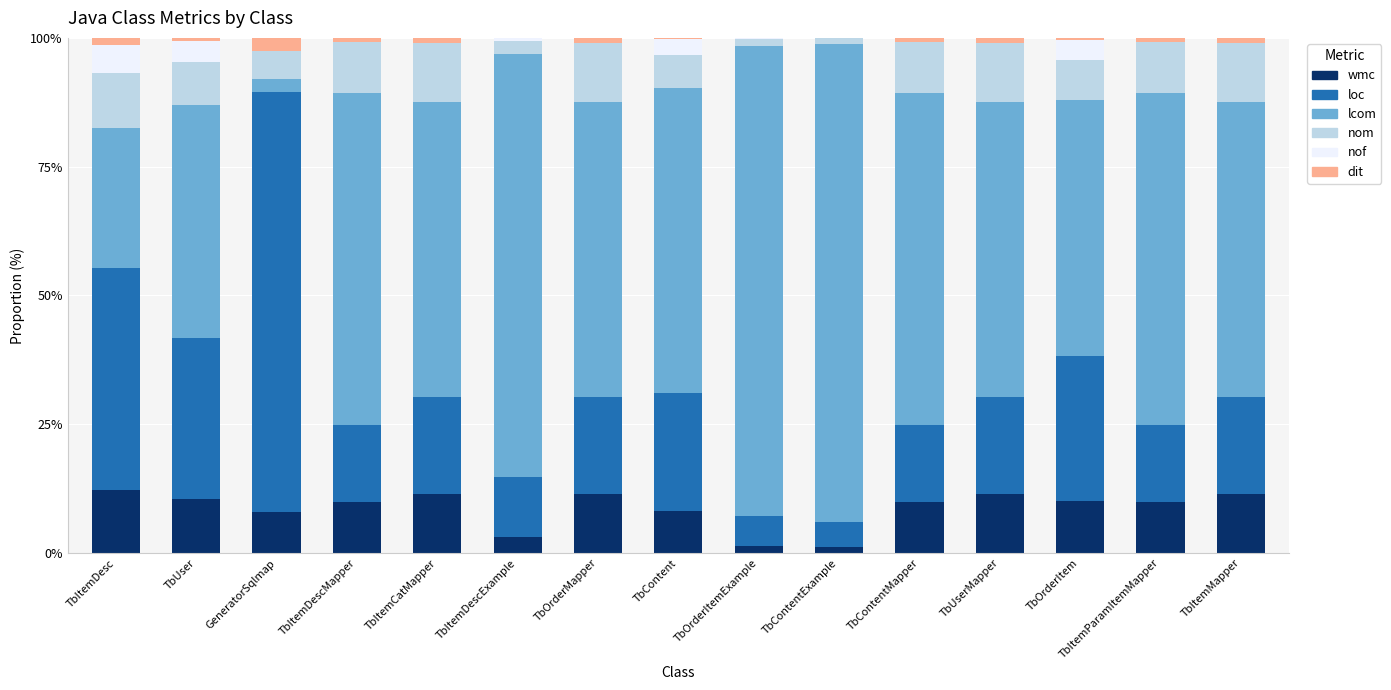

True or false: wmc has a value of 11.5 at TbUserMapper.

True